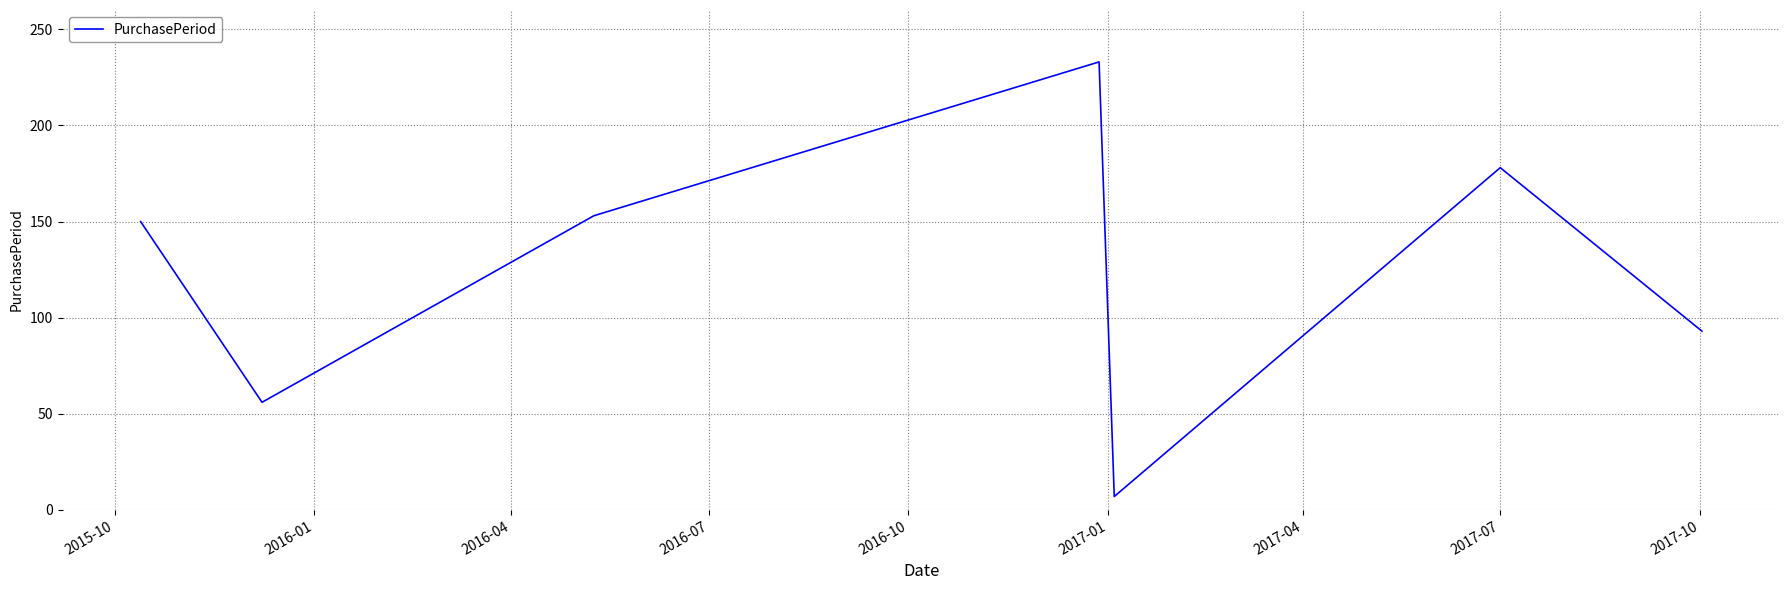

How many lines are shown in the chart?

1